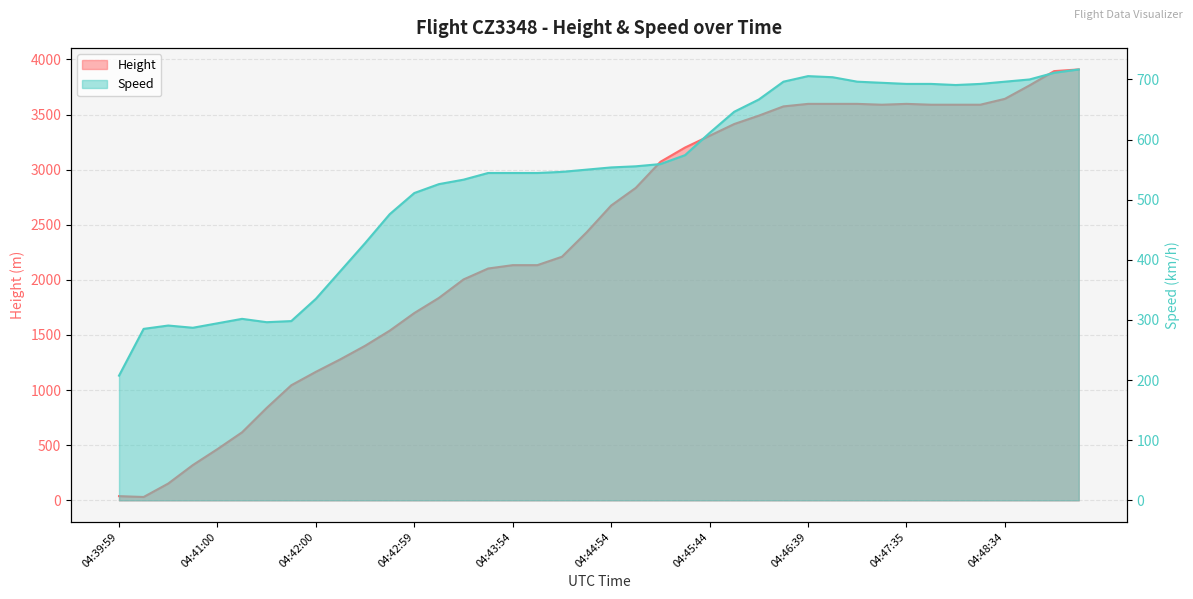

At which category is the sum across all series the highest?

04:49:10